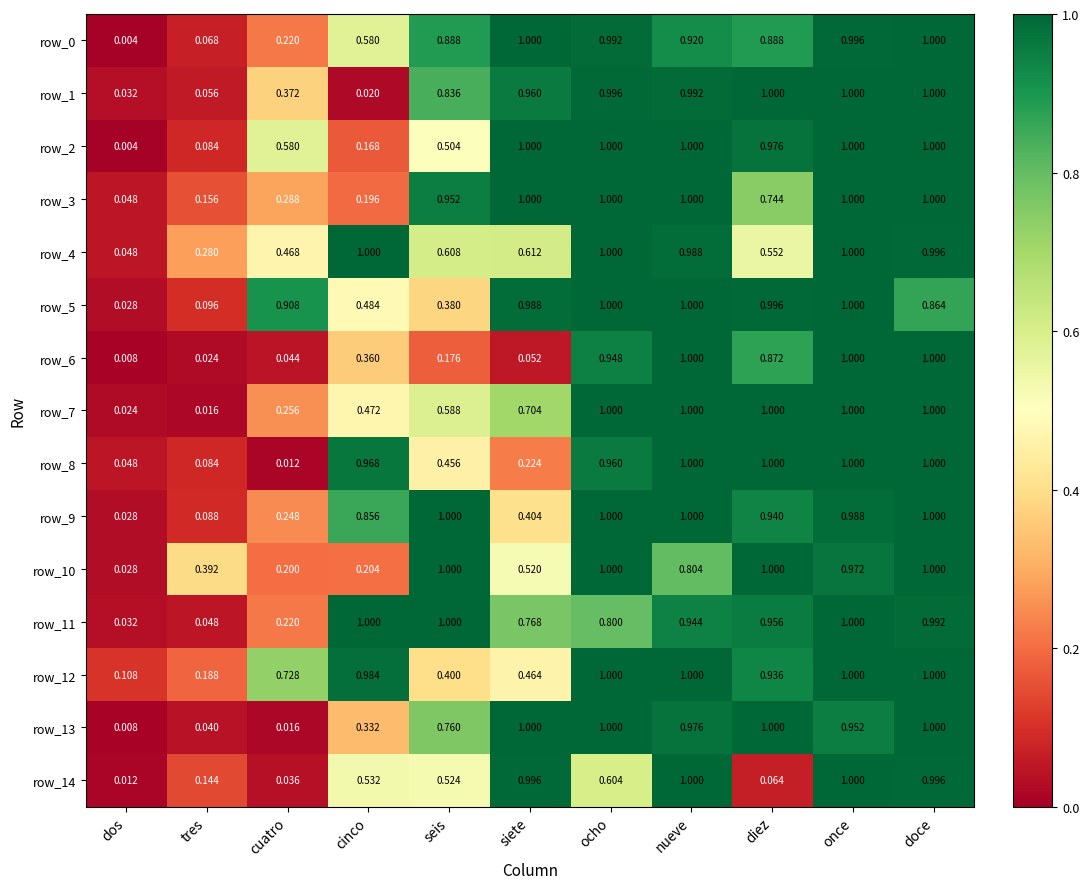

What is the maximum value for row_14?

1.0